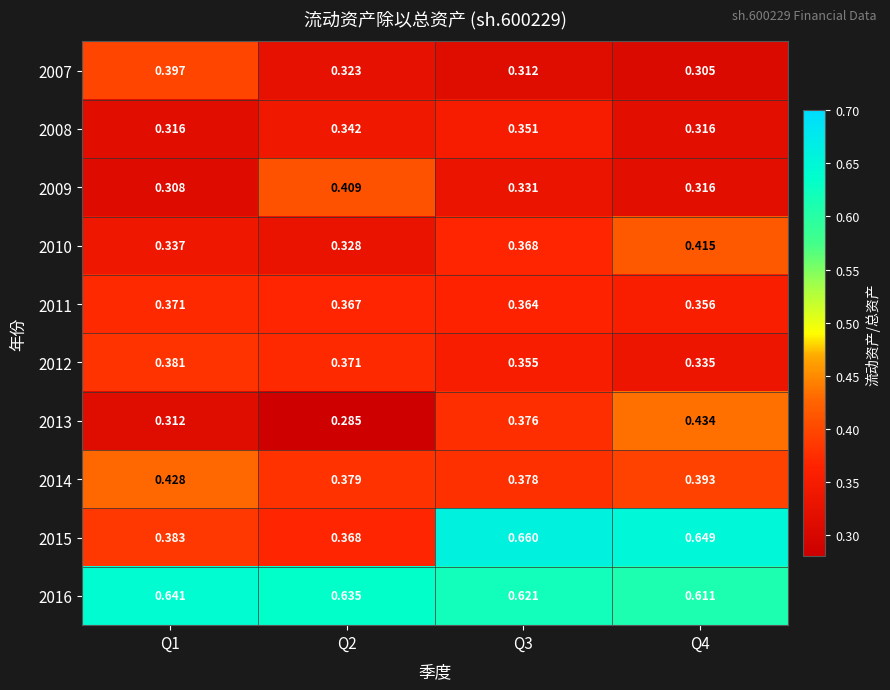

At Q2, list the series in order from largest to smallest.

2016, 2009, 2014, 2012, 2015, 2011, 2008, 2010, 2007, 2013